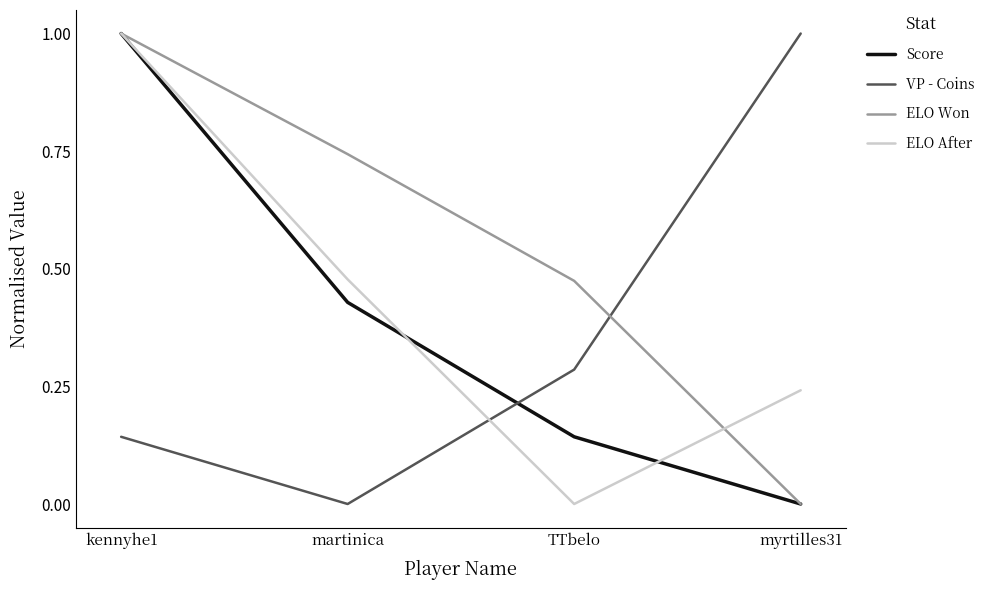

Between martinica and TTbelo, which series saw the biggest shift?

ELO After